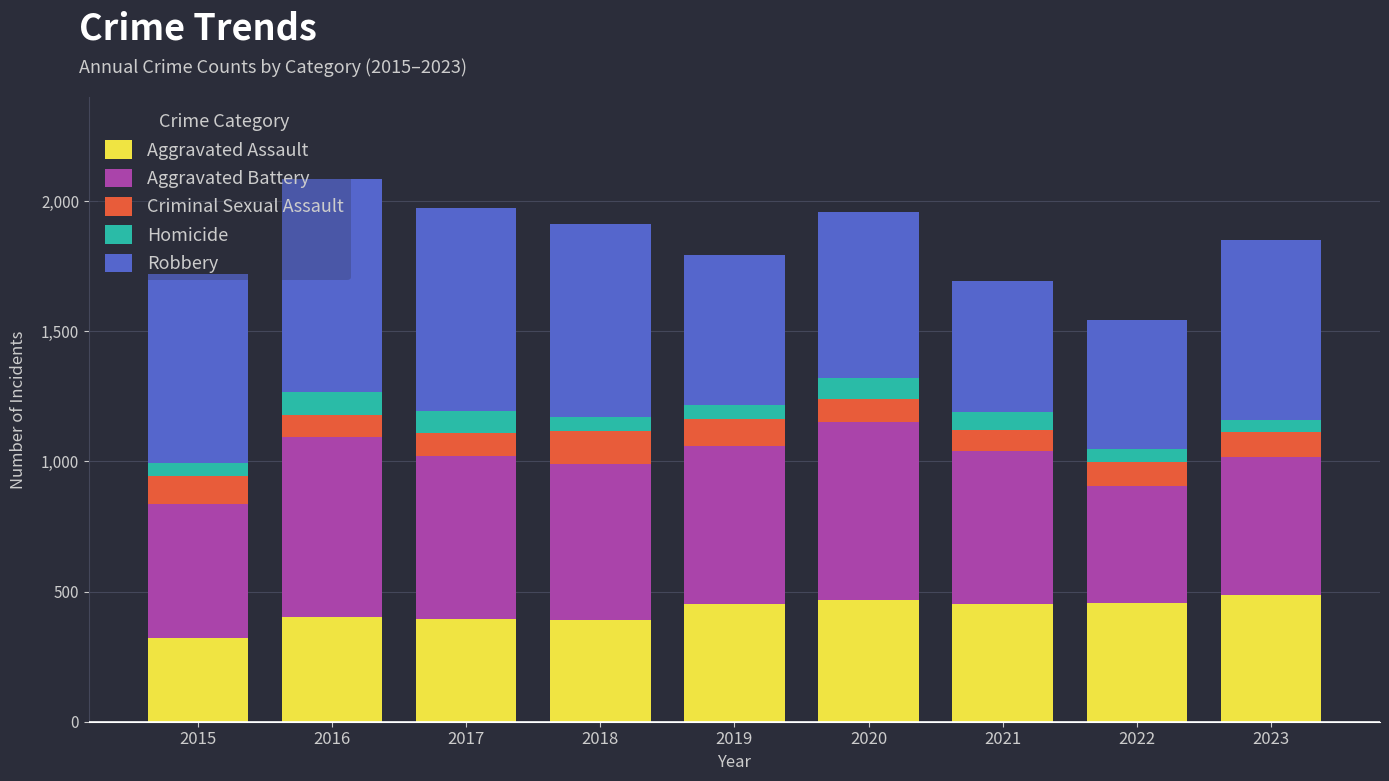

What is the minimum value for Aggravated Assault?

323